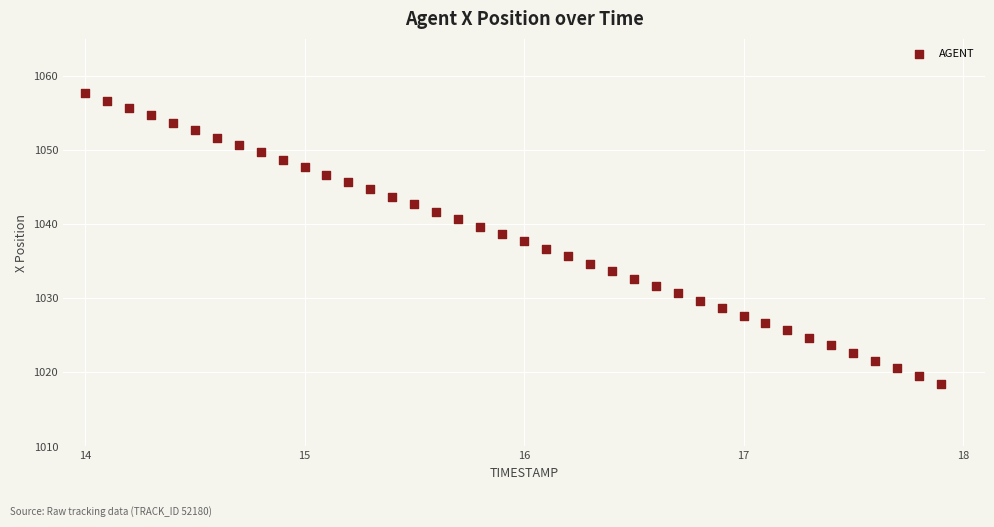

What is the range of X values (max minus min)?

3.9